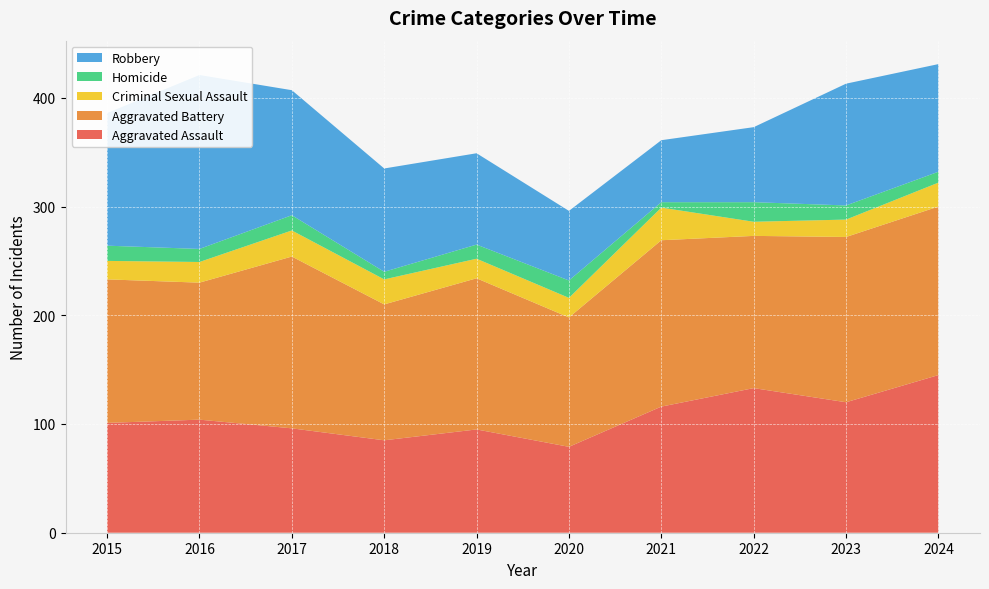

Reading right to left, list all the values displayed in this chart.

Aggravated Assault: 145	120	133	116	79	95	85	96	104	101
Aggravated Battery: 155	152	140	153	119	139	125	158	126	132
Criminal Sexual Assault: 22	16	13	30	18	18	23	24	19	17
Homicide: 10	13	18	5	16	13	7	14	12	14
Robbery: 99	112	69	57	64	84	95	115	160	122